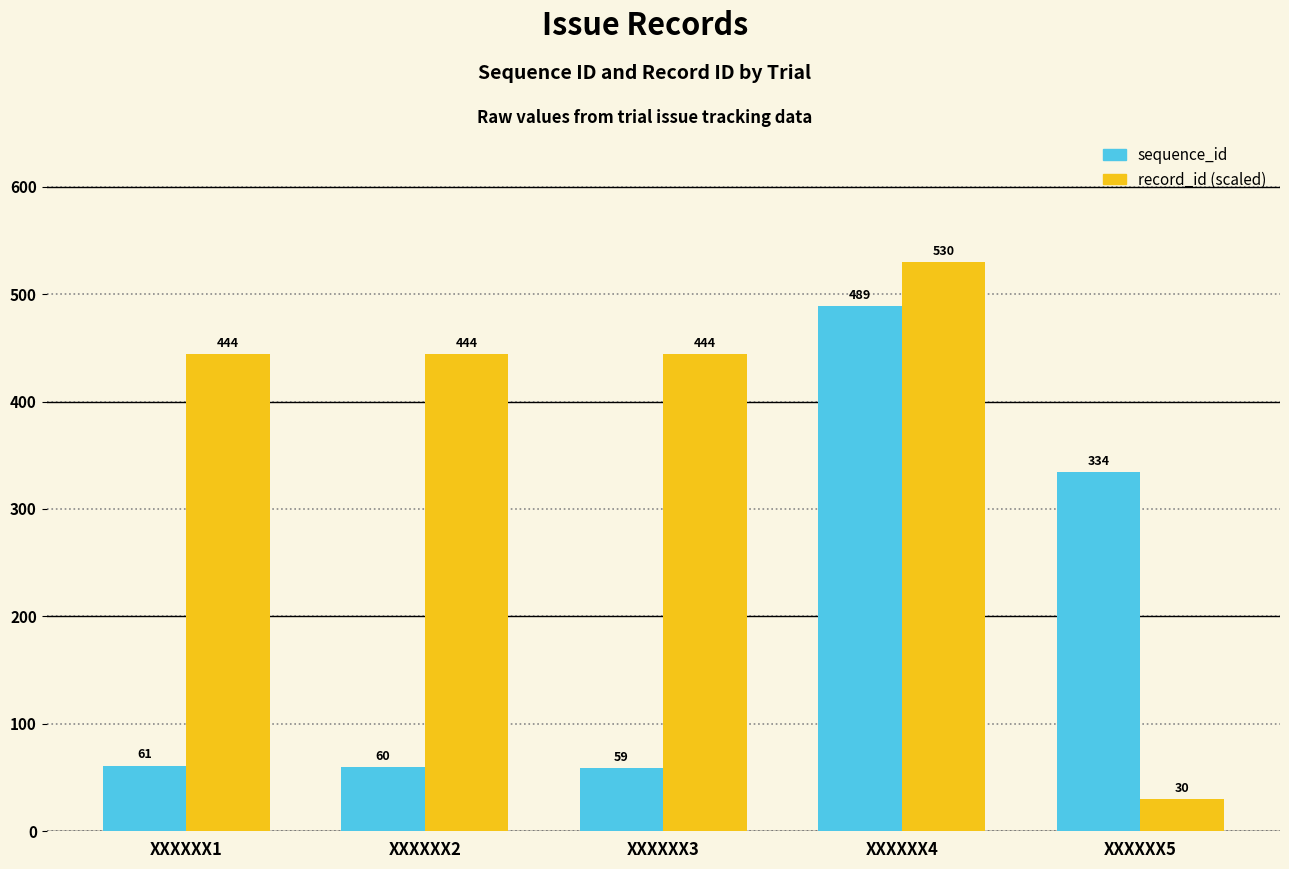

Which series changed the most between XXXXXX1 and XXXXXX3?

sequence_id